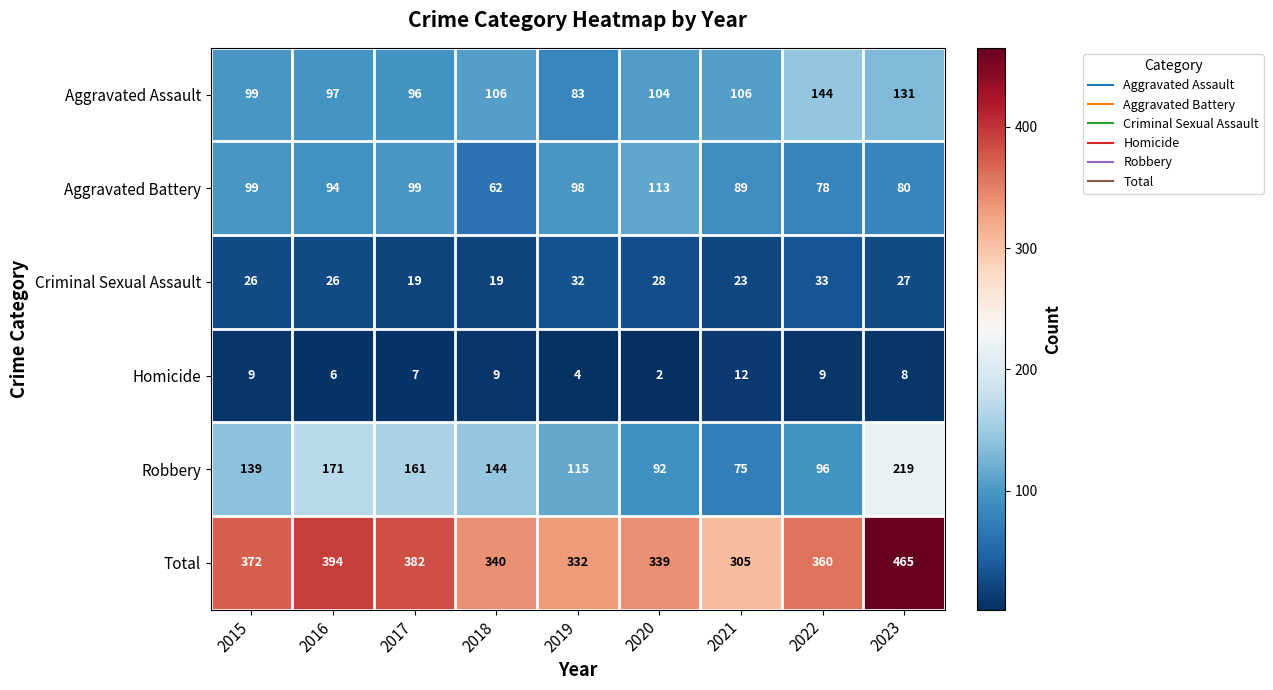

What value does the Homicide series have at 2019, to the nearest 5?

5